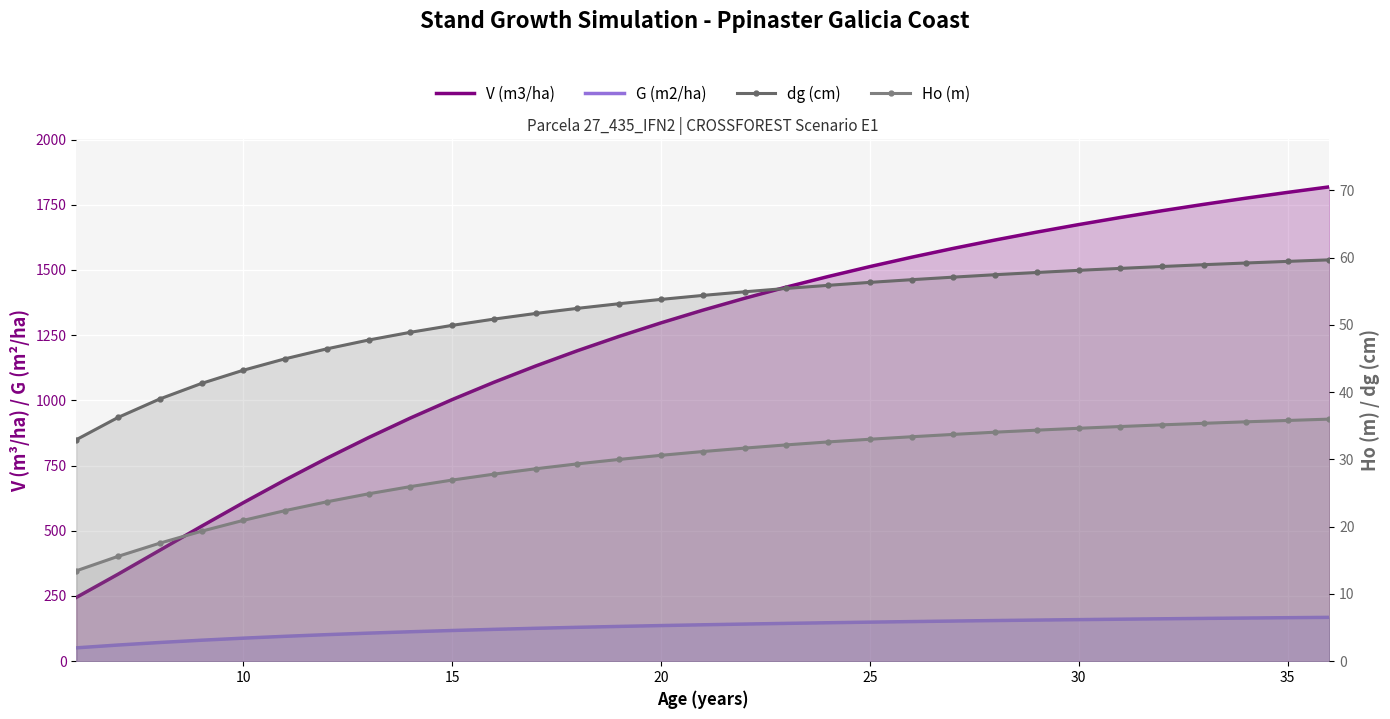

Reading left to right, transcribe all the data shown in this chart.

V (m3/ha): 244.4	333.5	425.5	517.5	607.7	694.9	778.2	857.5	932.4	1003.0	1069.4	1131.8	1190.5	1245.5	1297.2	1345.7	1391.4	1434.3	1474.8	1512.9	1548.8	1582.8	1614.8	1645.2	1674.0	1701.2	1727.1	1751.7	1775.1	1797.4	1818.6
G (m2/ha): 51.2	62.0	71.8	80.5	88.4	95.5	101.9	107.7	112.9	117.7	122.2	126.2	130.0	133.4	136.6	139.6	142.4	145.0	147.5	149.8	151.9	154.0	155.9	157.7	159.4	161.1	162.6	164.1	165.5	166.9	168.1
dg (cm): 32.9	36.2	39.0	41.3	43.3	45.0	46.4	47.8	48.9	49.9	50.9	51.7	52.5	53.1	53.8	54.4	54.9	55.4	55.9	56.3	56.7	57.1	57.5	57.8	58.1	58.4	58.7	59.0	59.2	59.4	59.7
Ho (m): 13.4	15.6	17.6	19.3	20.9	22.4	23.7	24.9	26.0	26.9	27.8	28.6	29.3	30.0	30.6	31.2	31.7	32.2	32.6	33.0	33.4	33.7	34.0	34.4	34.6	34.9	35.1	35.4	35.6	35.8	36.0